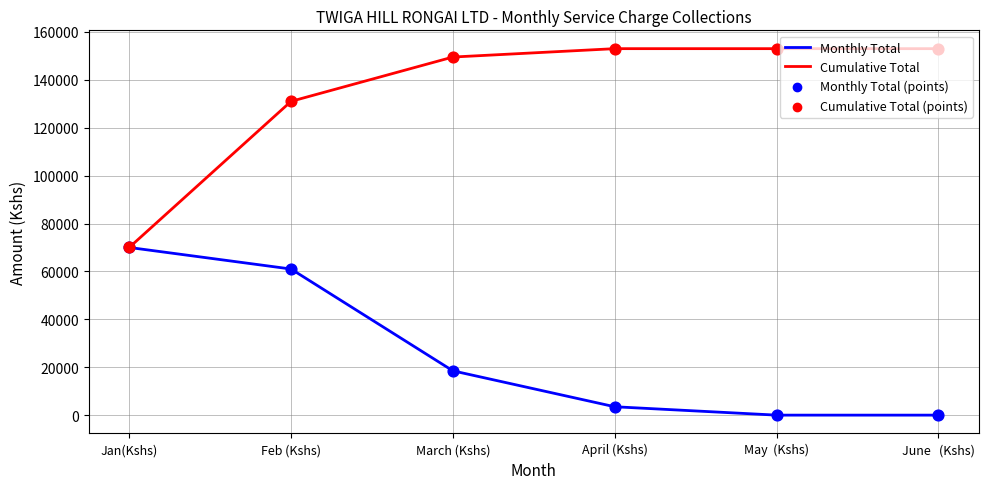

What is the total value across all series at June   (Kshs)?

153000